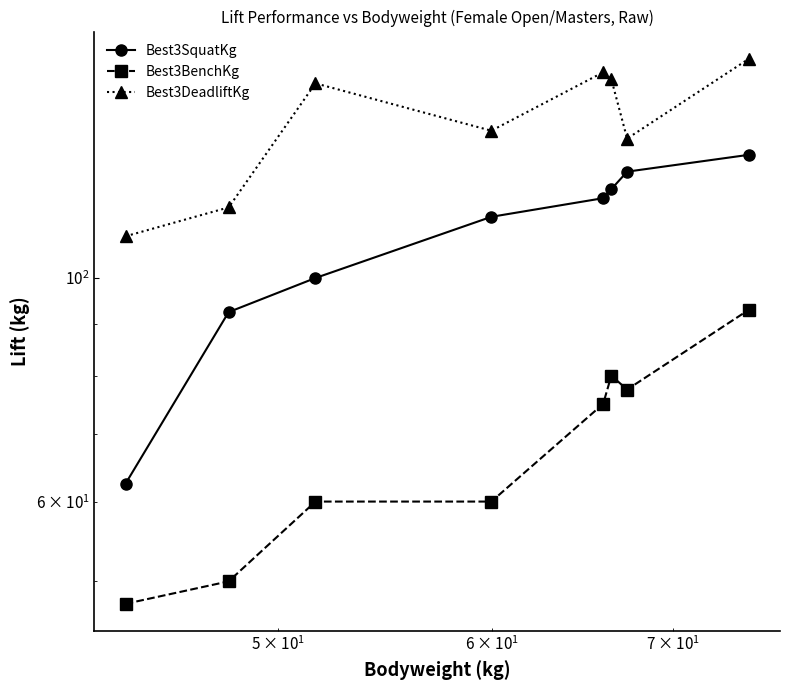

Reading left to right, list all the values displayed in this chart.

Best3SquatKg: 62.5	92.5	100.0	115.0	120.0	122.5	127.5	132.5
Best3BenchKg: 47.5	50.0	60.0	60.0	75.0	80.0	77.5	93.0
Best3DeadliftKg: 110.0	117.5	156.0	140.0	160.0	157.5	137.5	165.0